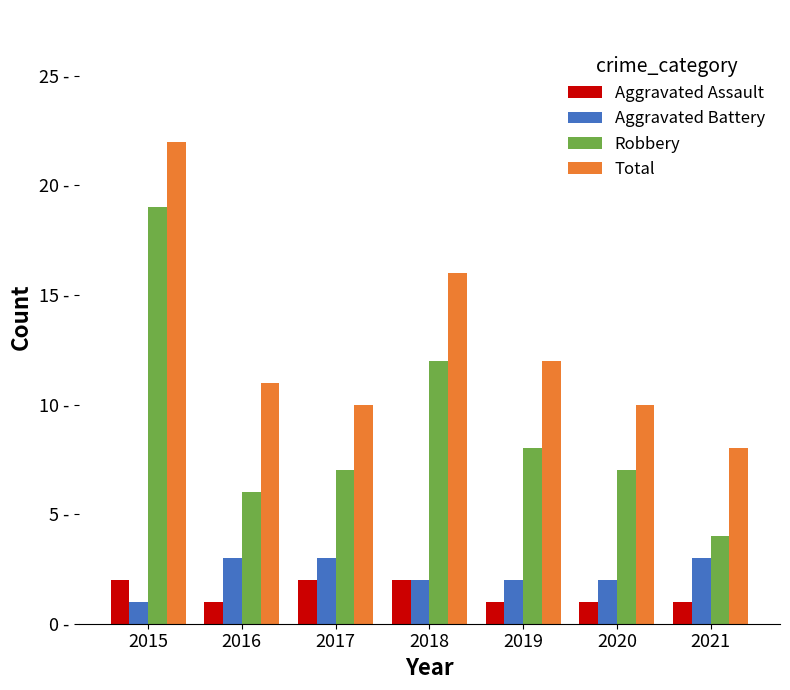

Is it true that Aggravated Battery equals 3 at 2017?

True